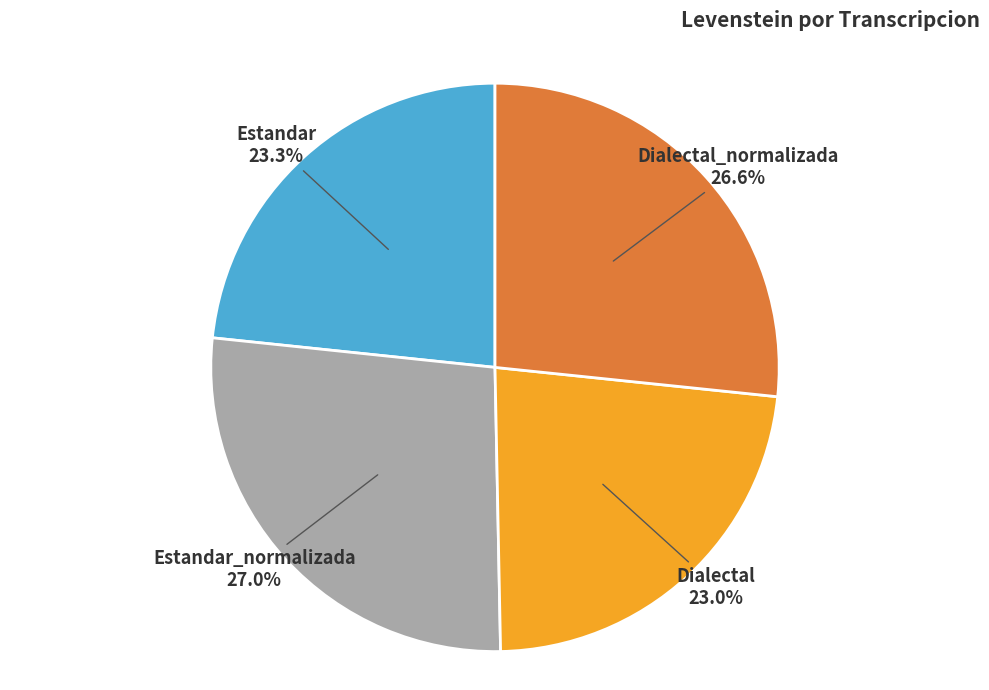

Is there a majority slice in this chart?

No